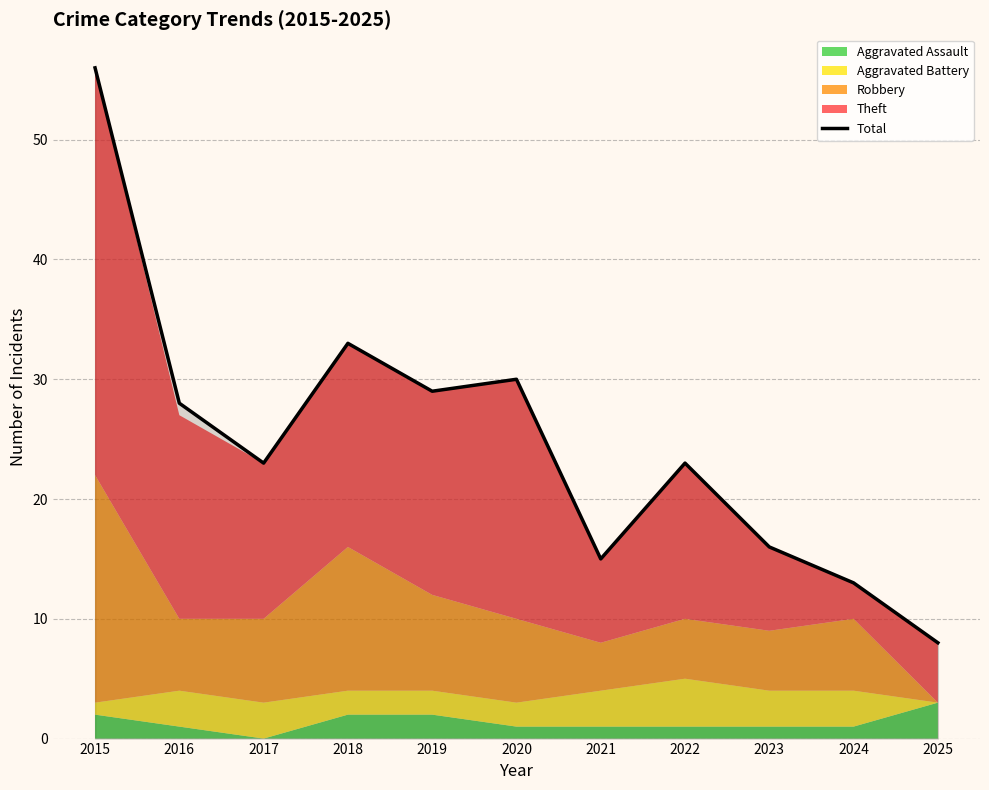

What is the smallest value displayed?

8